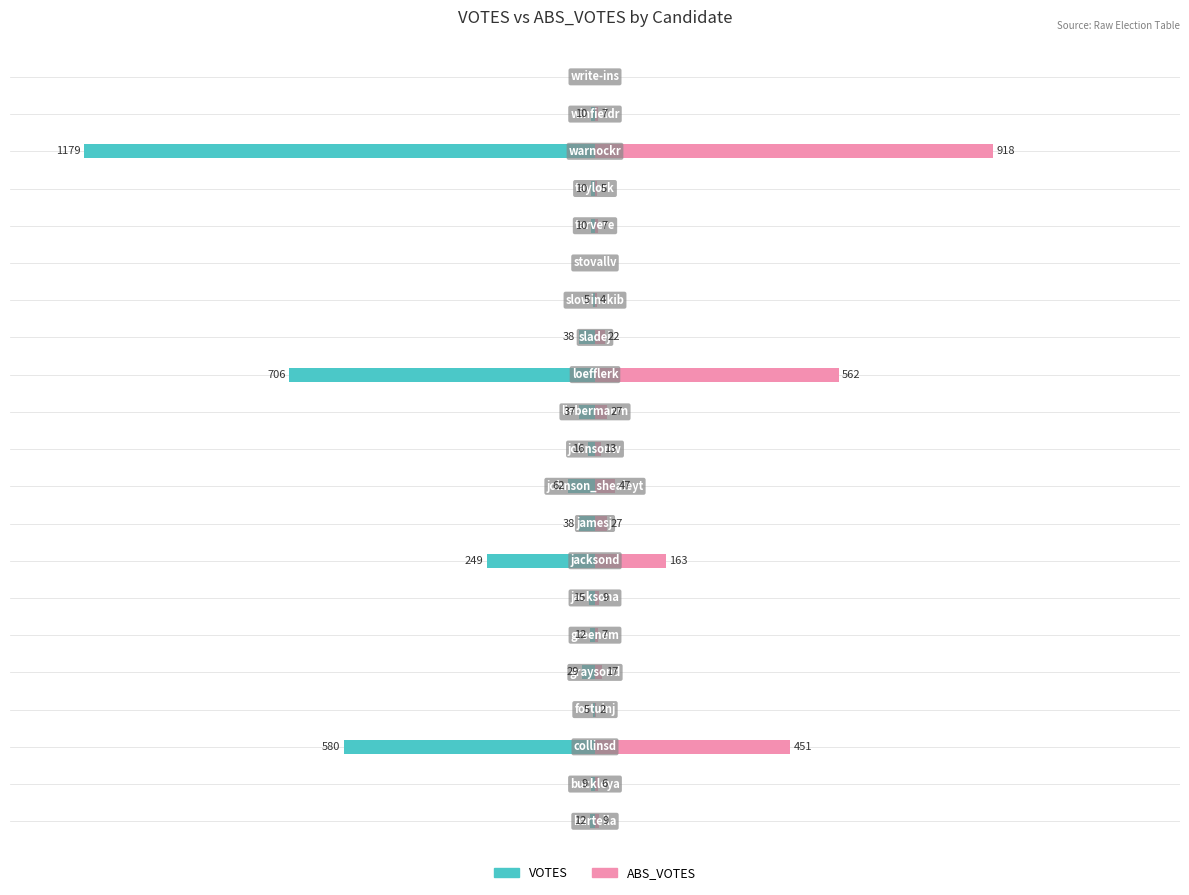

Count the number of categories in the chart.

21